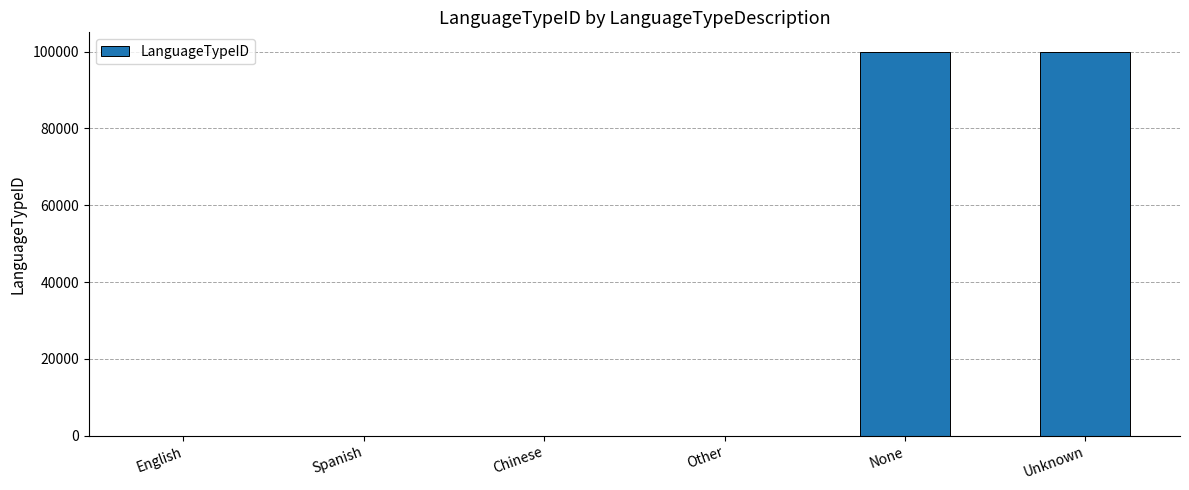

What is the maximum value shown in the chart?

99999